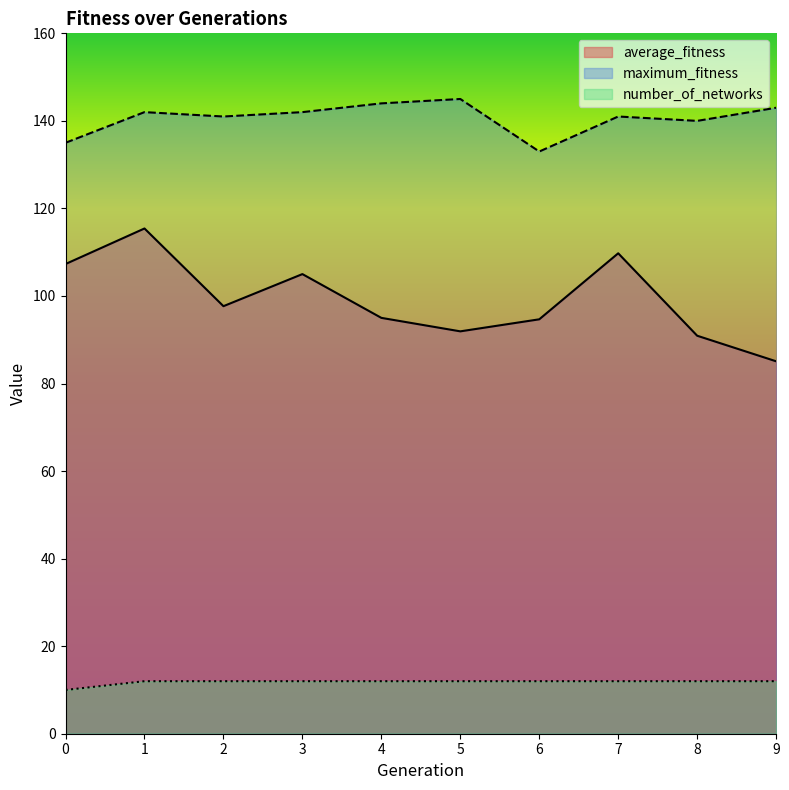

Which series changed the most between 3 and 7?

average_fitness